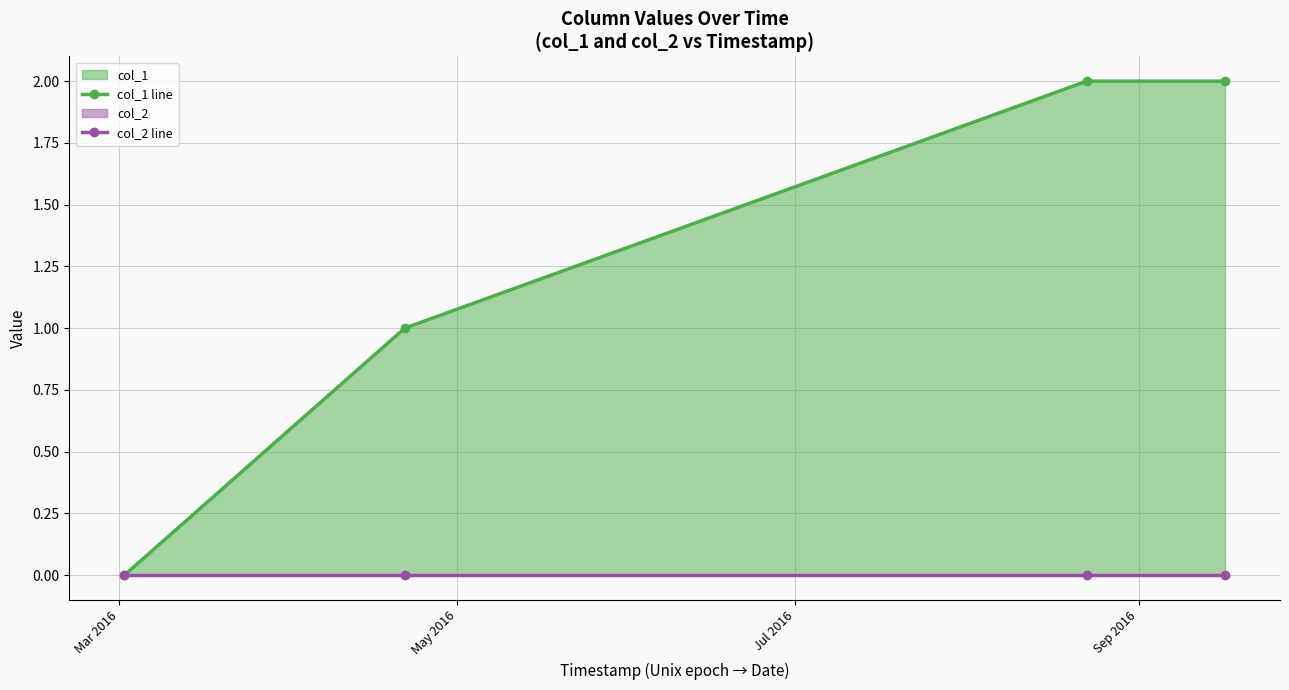

What is the difference between the maximum and minimum values in the col_1 line series?

2